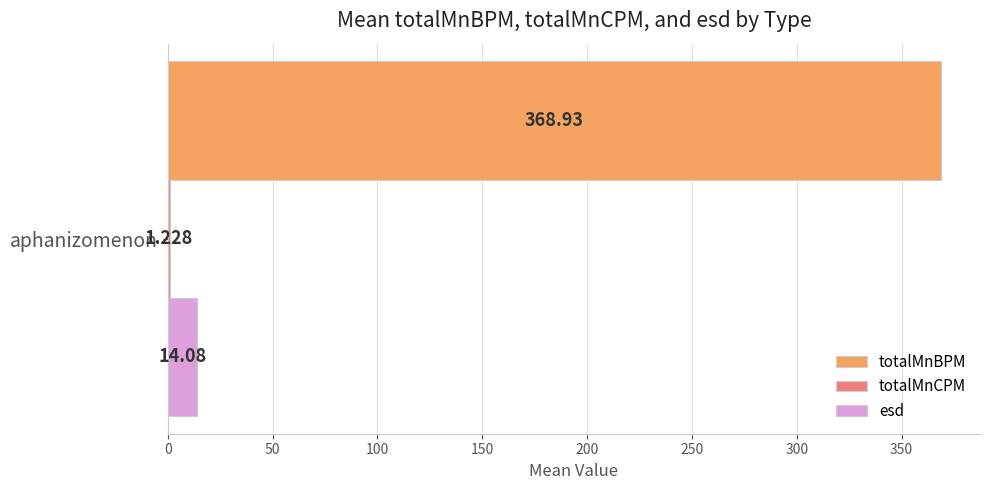

Rank the categories by totalMnBPM value from lowest to highest.

aphanizomenon